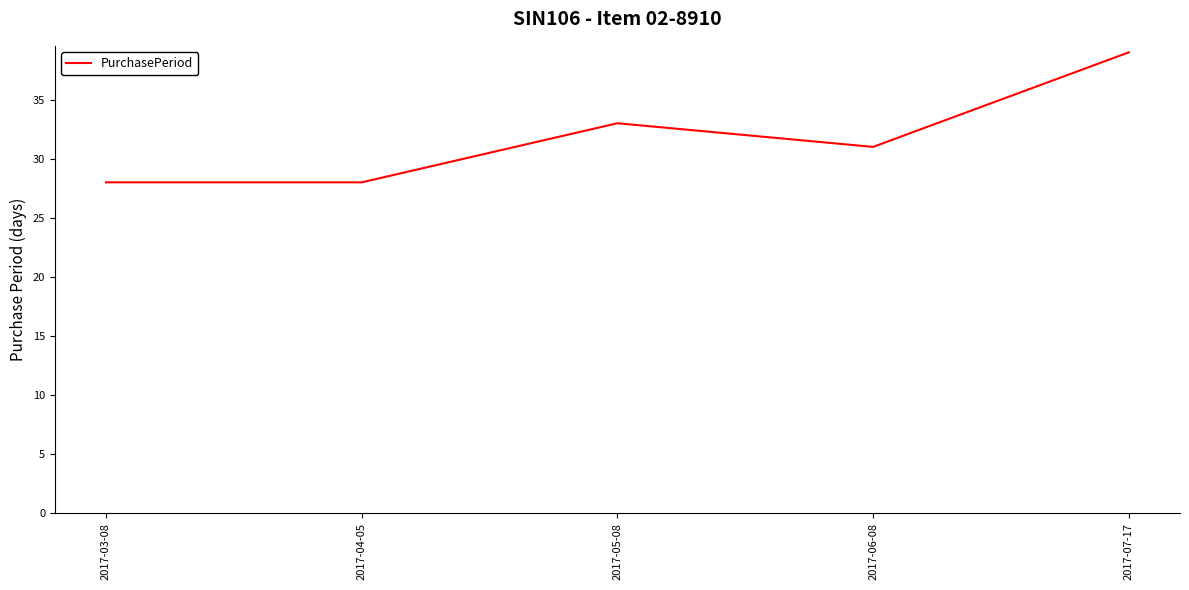

What is the approximate value at 2017-03-08?

28